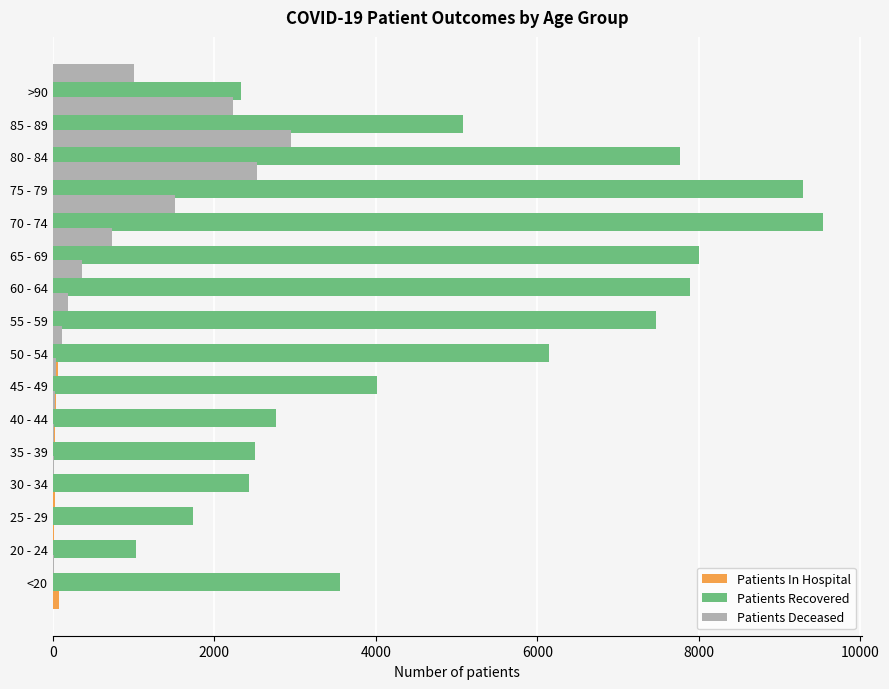

What is the value of the Patients In Hospital bar at the 2nd from the left?

5